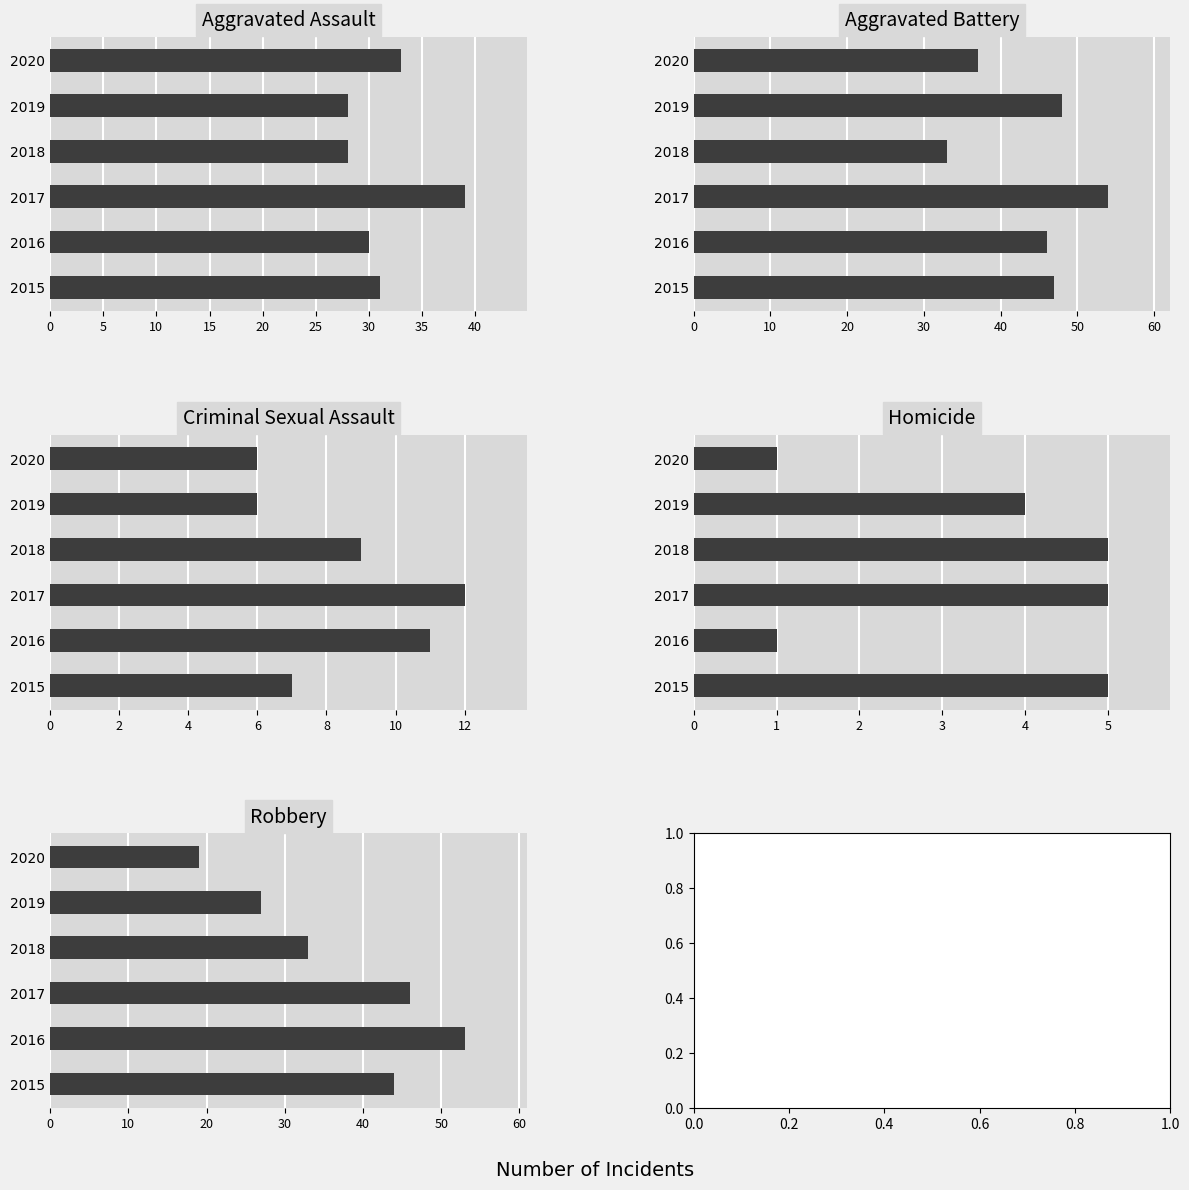

What are all the series names shown in the legend?

Aggravated Assault, Aggravated Battery, Criminal Sexual Assault, Homicide, Robbery